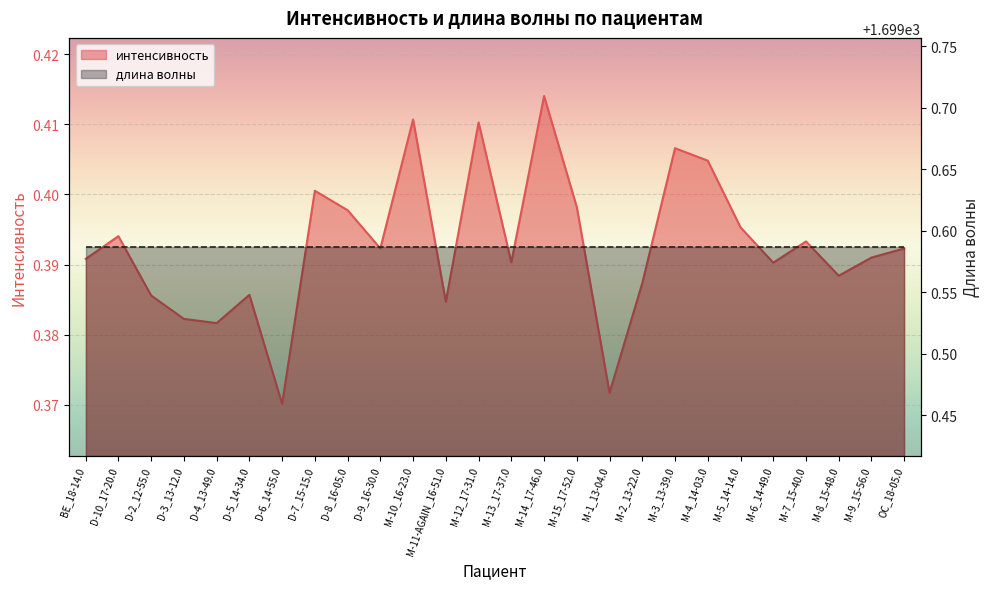

Reading left to right, extract all data points from this chart.

BE_18-14.0=0.4	D-10_17-20.0=0.4	D-2_12-55.0=0.4	D-3_13-12.0=0.4	D-4_13-49.0=0.4	D-5_14-34.0=0.4	D-6_14-55.0=0.4	D-7_15-15.0=0.4	D-8_16-05.0=0.4	D-9_16-30.0=0.4	M-10_16-23.0=0.4	M-11-AGAIN_16-51.0=0.4	M-12_17-31.0=0.4	M-13_17-37.0=0.4	M-14_17-46.0=0.4	M-15_17-52.0=0.4	M-1_13-04.0=0.4	M-2_13-22.0=0.4	M-3_13-39.0=0.4	M-4_14-03.0=0.4	M-5_14-14.0=0.4	M-6_14-49.0=0.4	M-7_15-40.0=0.4	M-8_15-48.0=0.4	M-9_15-56.0=0.4	OC_18-05.0=0.4